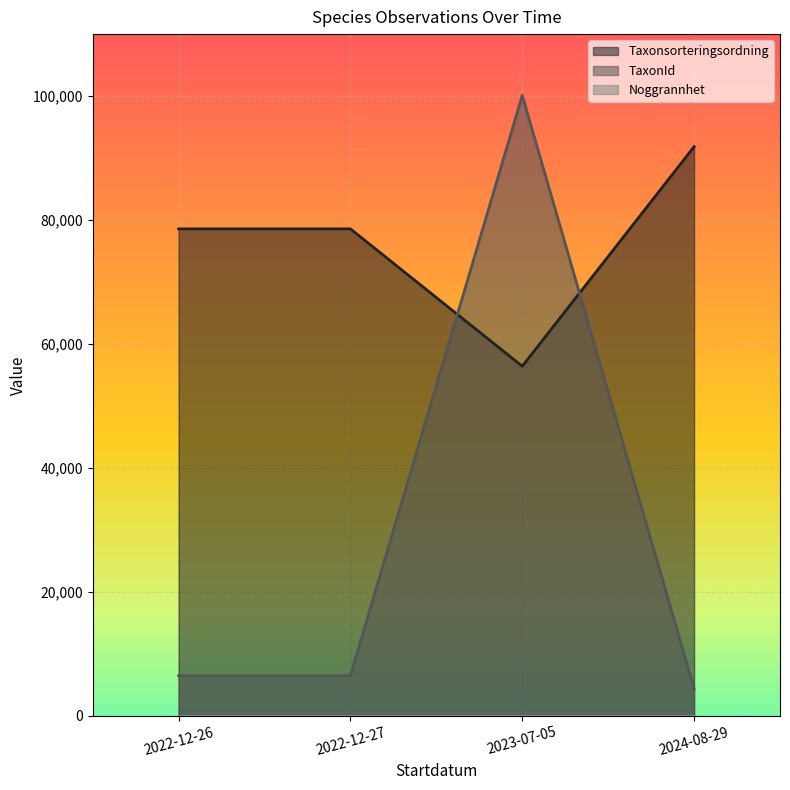

What value does the Taxonsorteringsordning series have at 2022-12-26, to the nearest 100?

78600